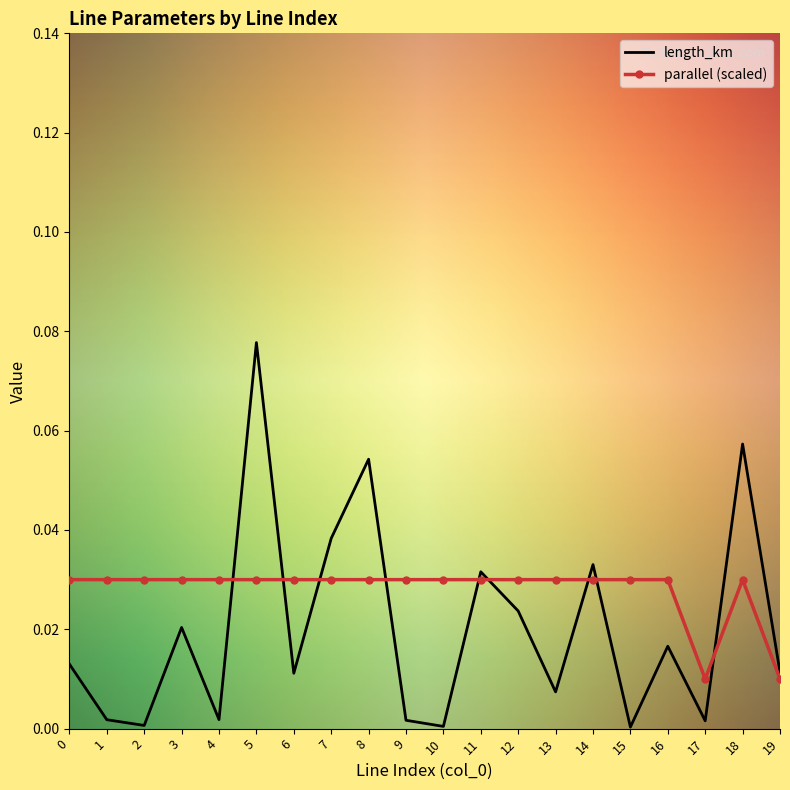

Which category has the highest value in the length_km series?

5